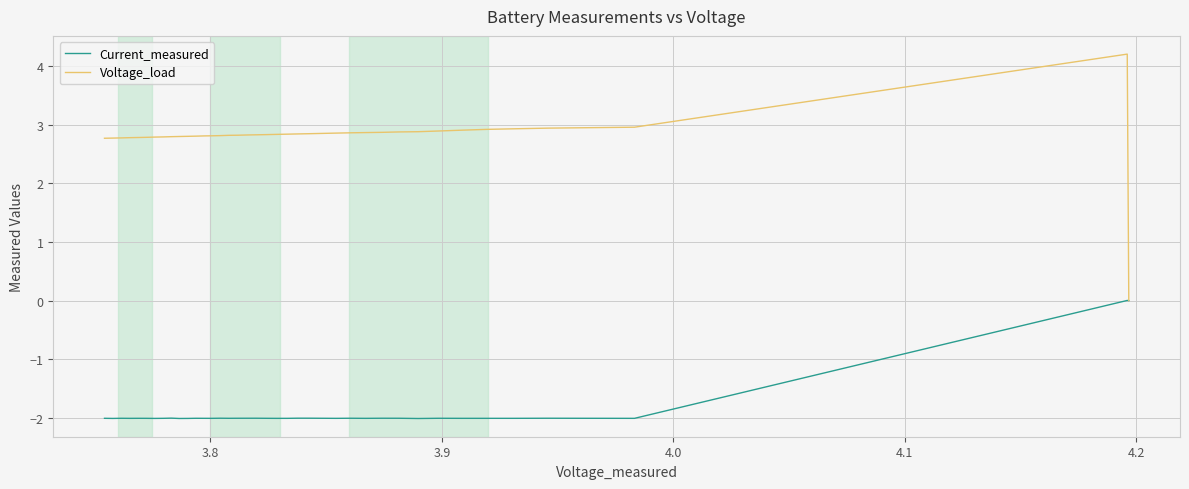

What are all the series names shown in the legend?

Current_measured, Voltage_load